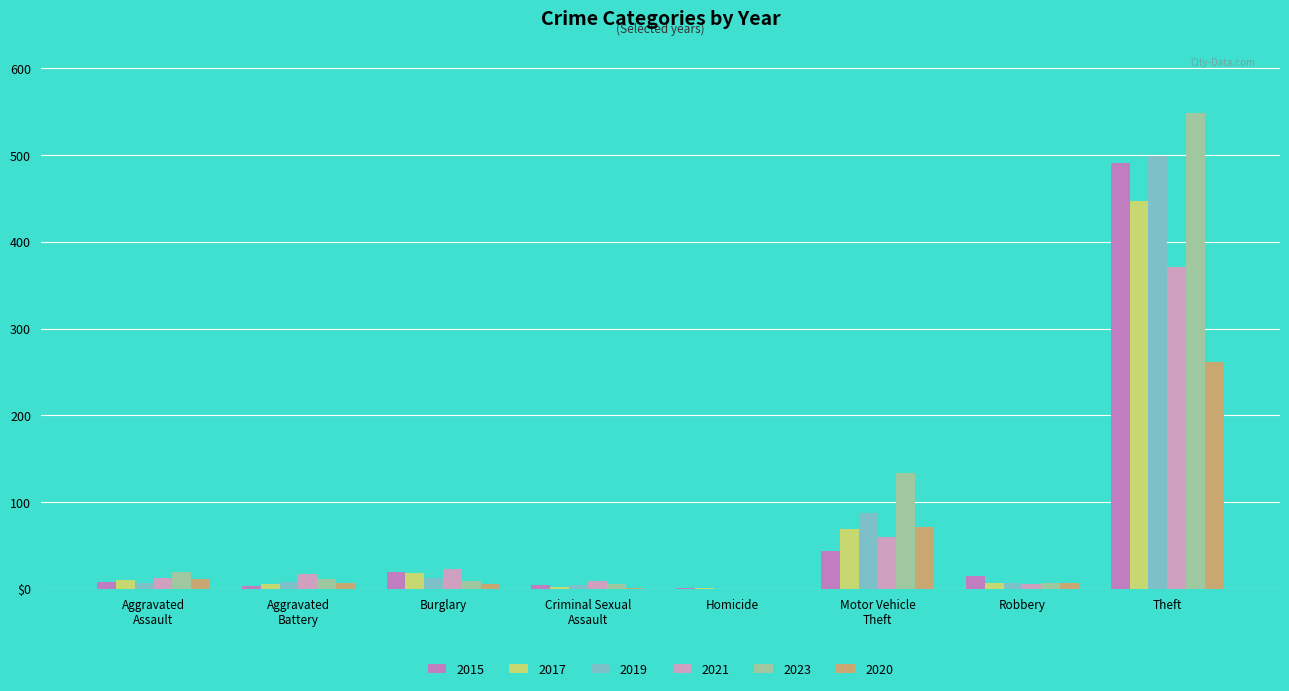

At which category does the chart reach its peak across all series?

Theft